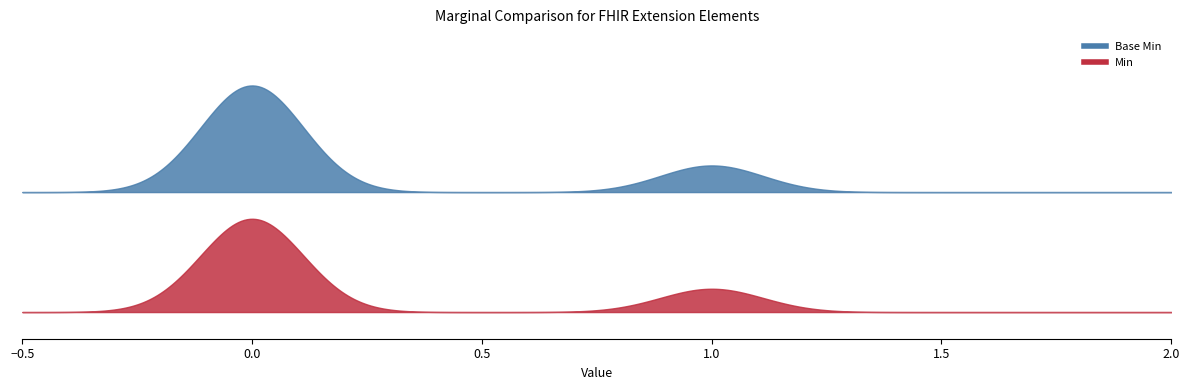

The value of Min at Extension.value[x] is 0. True or false?

True